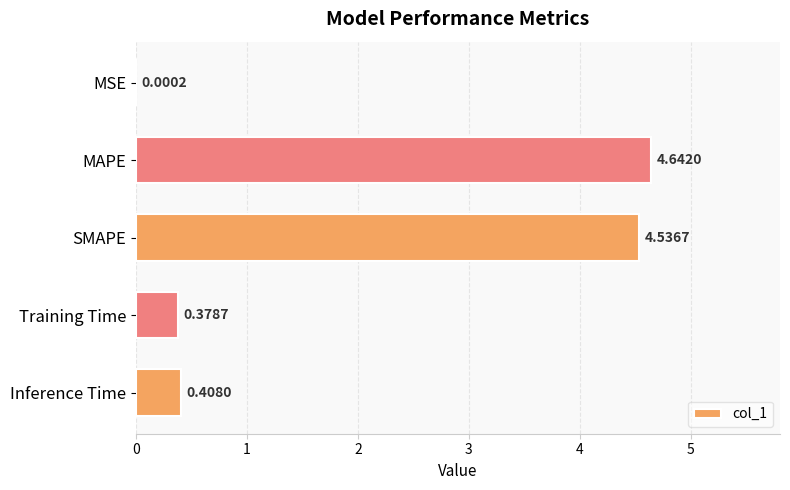

Where is the data nearest to the value 2?

Inference Time